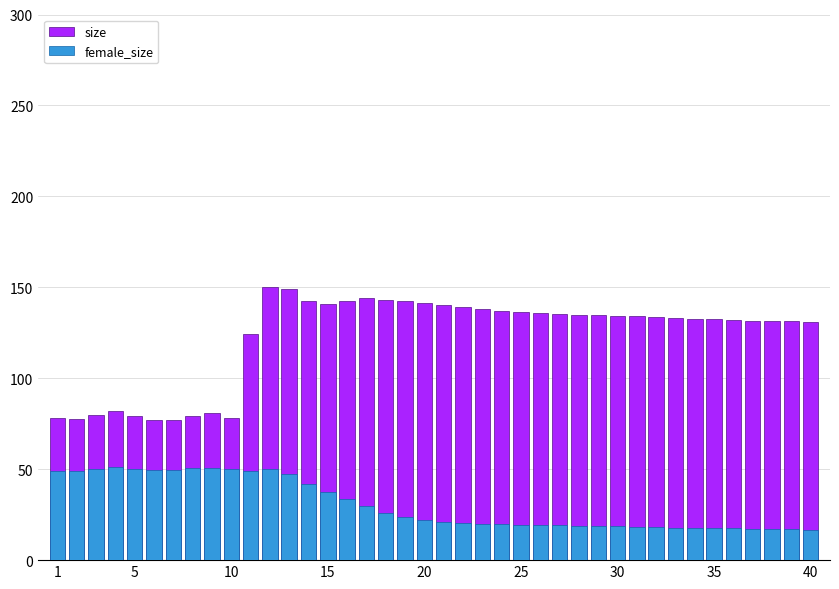

Which category has the lowest value across all series?

40